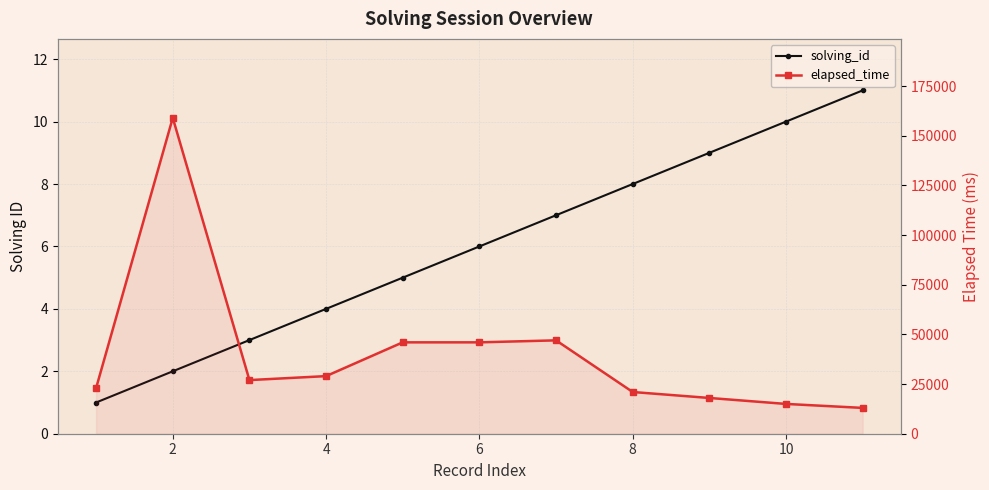

Reading right to left, extract all data points from this chart.

solving_id: 11	10	9	8	7	6	5	4	3	2	1
elapsed_time: 13000	15000	18000	21000	47000	46000	46000	29000	27000	159000	23000